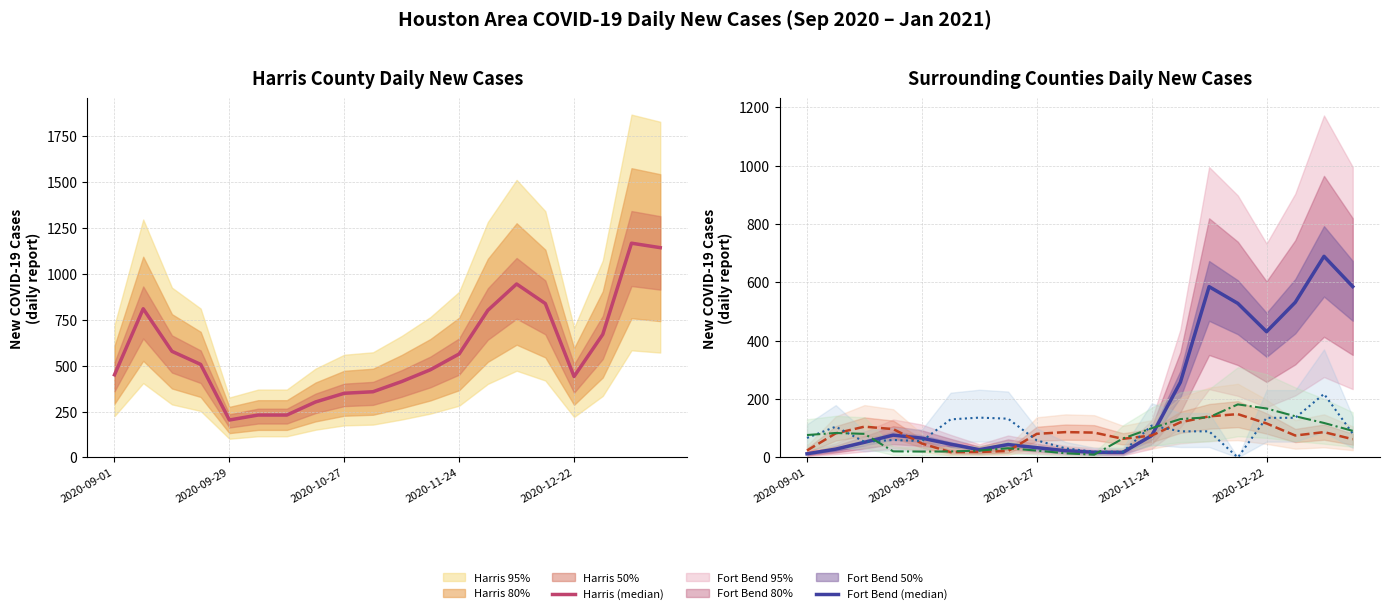

At how many categories does at least one series exceed 979?

2